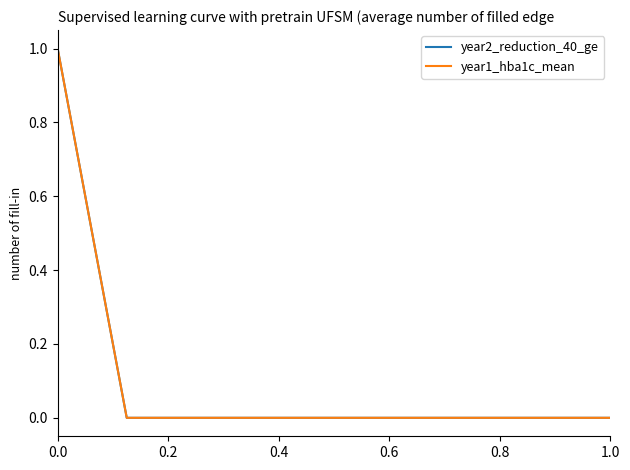

Reading left to right, what are all the values shown in this chart?

year2_reduction_40_ge: 1	0	0	0	0	0	0	0	0
year1_hba1c_mean: 1	0	0	0	0	0	0	0	0